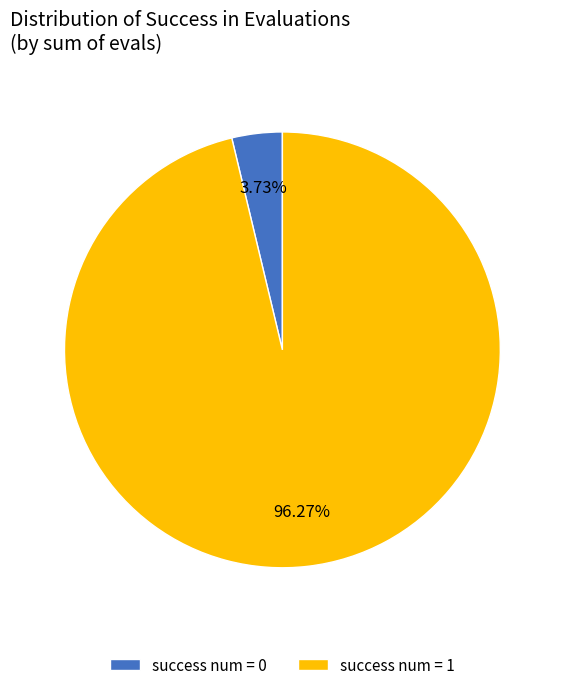

Which has a higher value, success num = 0 or success num = 1?

success num = 1